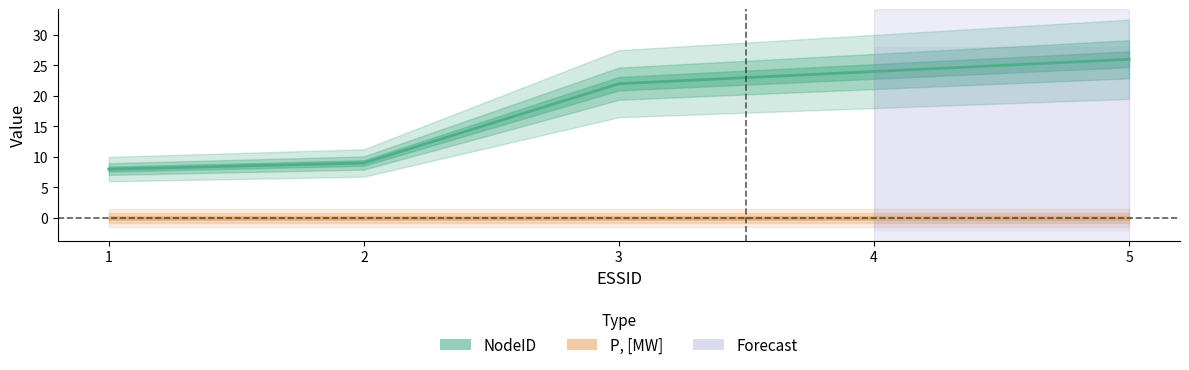

What is the sum of the values at 4 and 3?

46